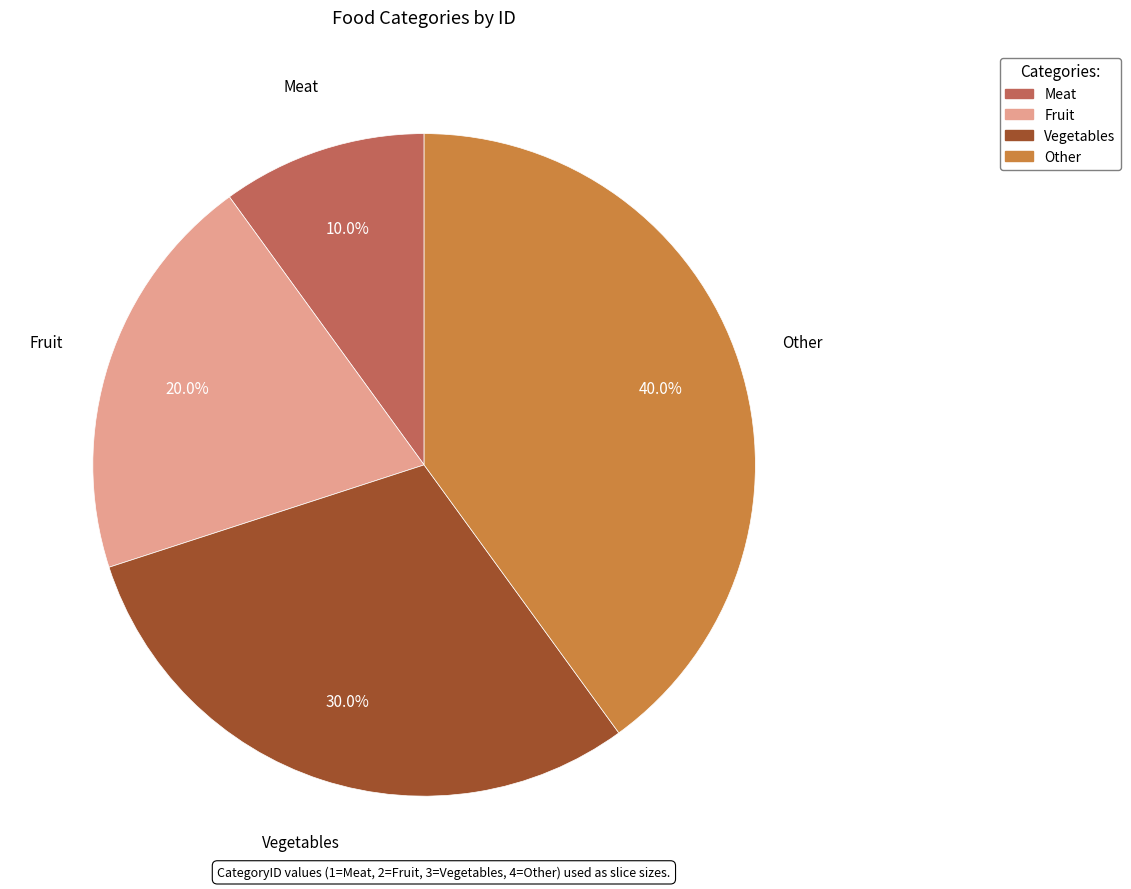

Approximately how many times larger is the value at Other compared to Vegetables?

1.3